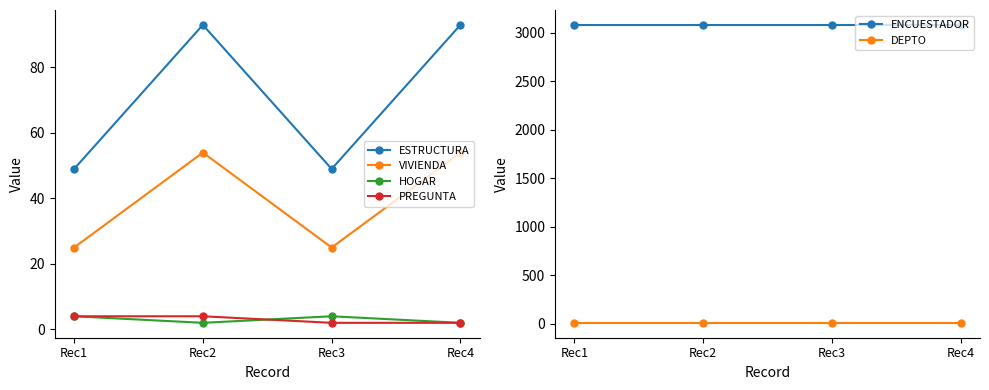

At how many categories does at least one series exceed 2437?

4